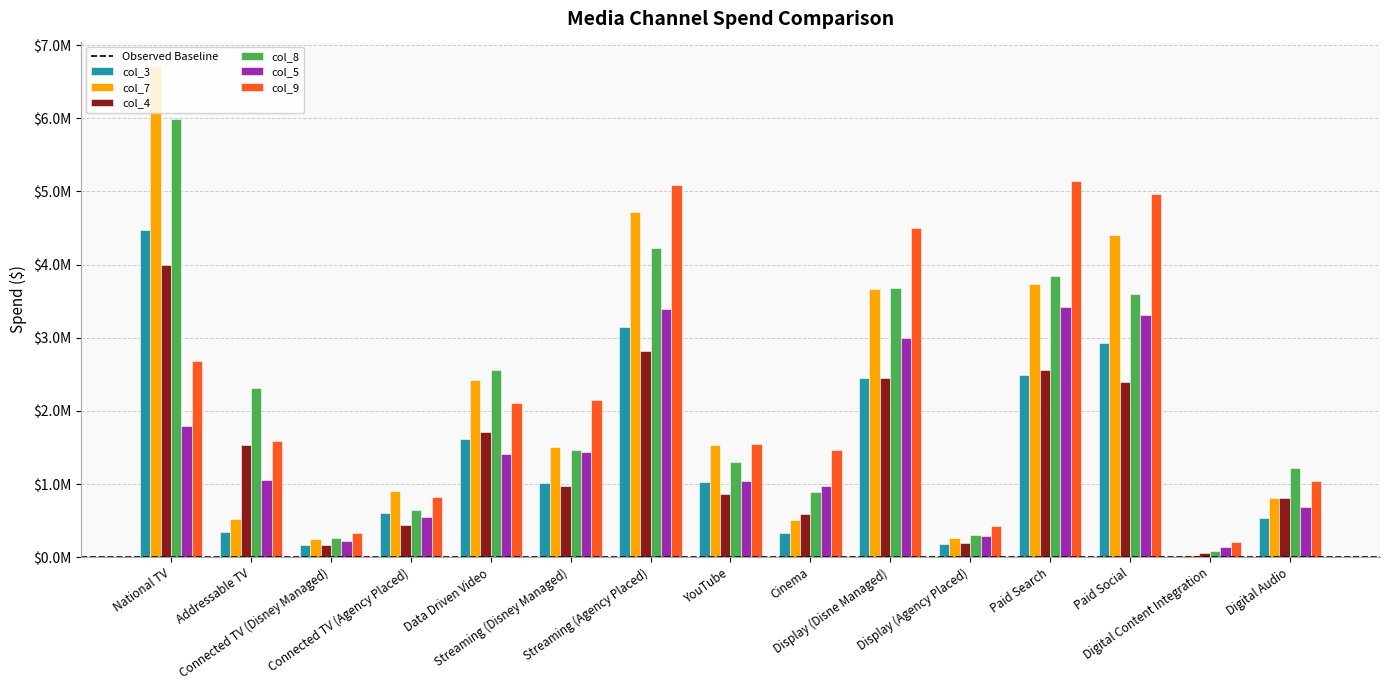

Are the bars horizontal?

No